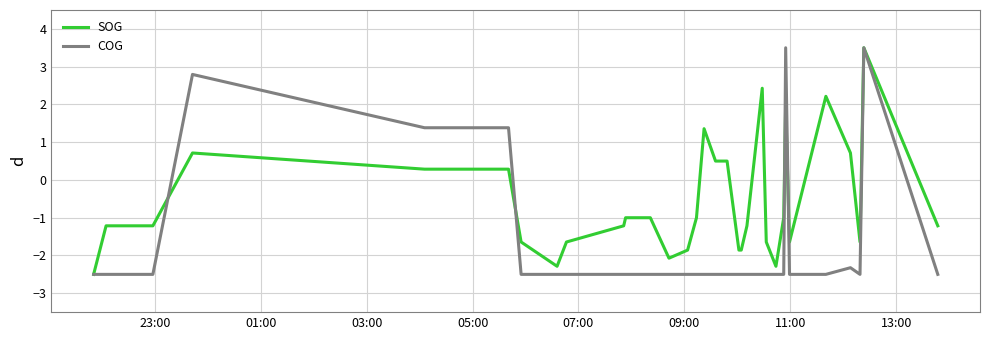

What are all the series names shown in the legend?

SOG, COG